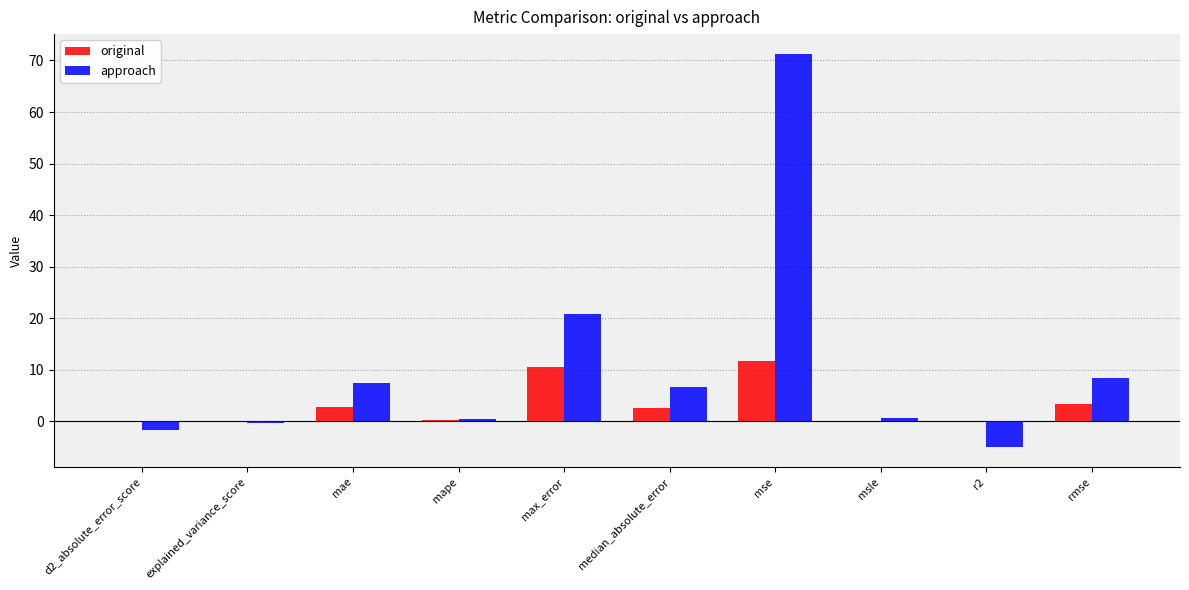

Which series changed the most between mse and msle?

approach